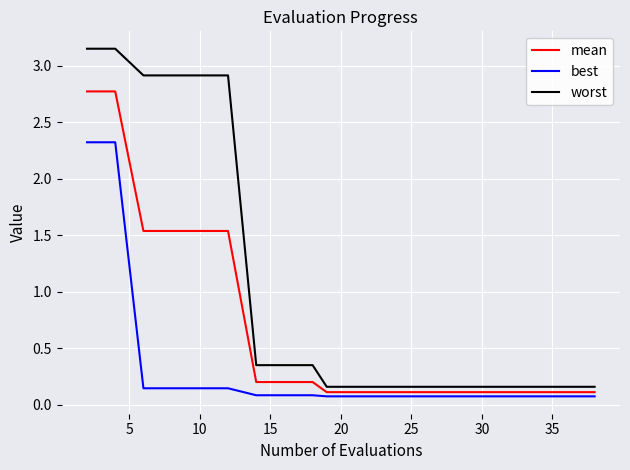

True or false: worst and best intersect in this chart.

False